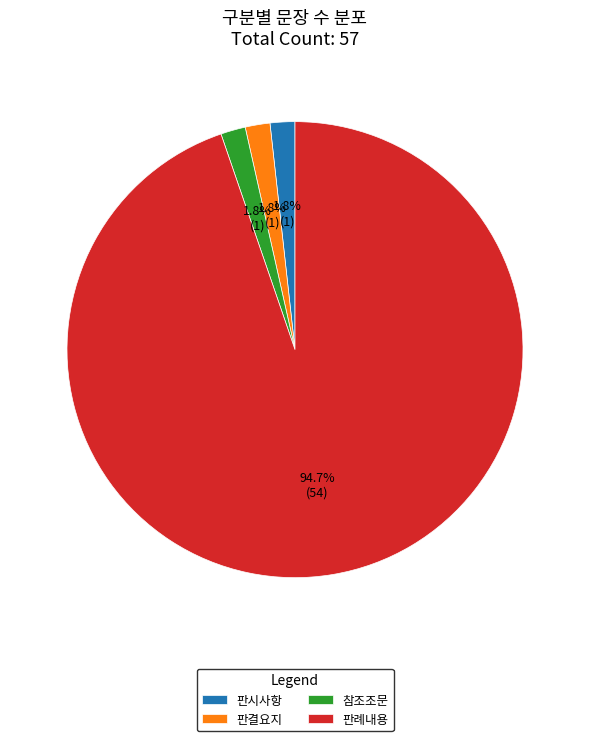

The 참조조문 slice represents 2% of the pie. True or false?

True